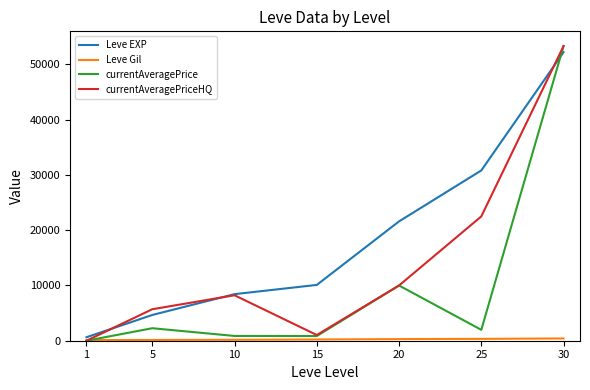

What is the total value across all series at 20?

41889